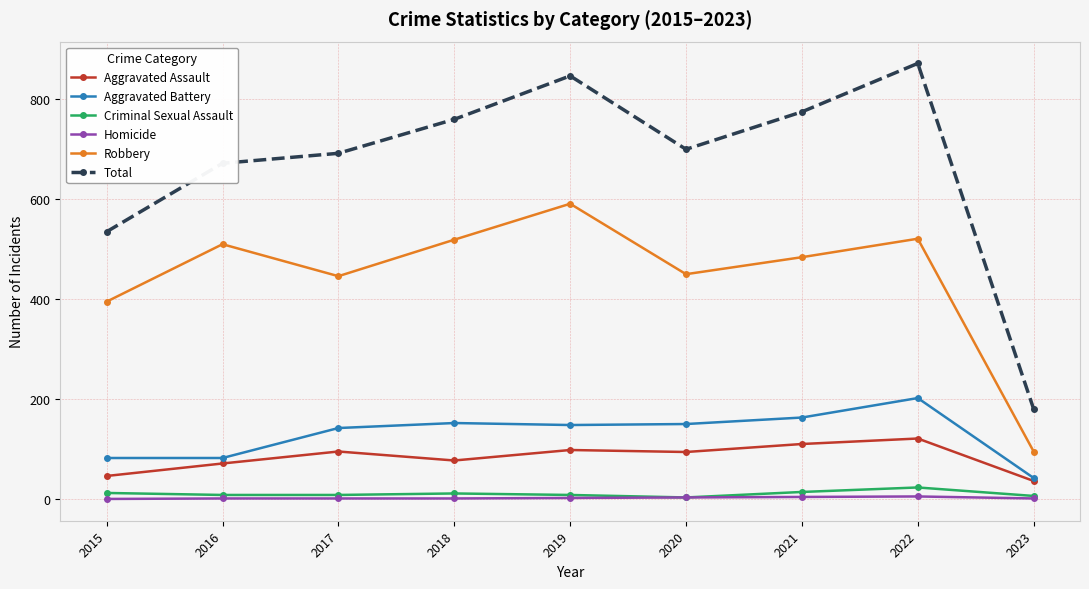

True or false: Criminal Sexual Assault and Aggravated Battery intersect in this chart.

False